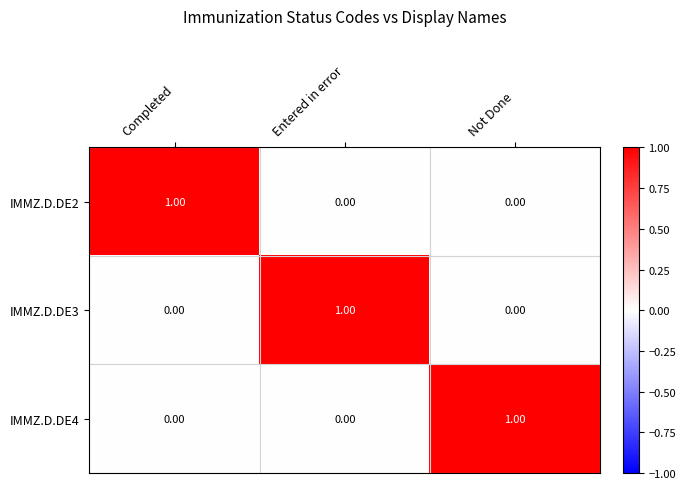

Is the value of IMMZ.D.DE3 at Entered in error greater than the value of IMMZ.D.DE2 at Not Done?

Yes